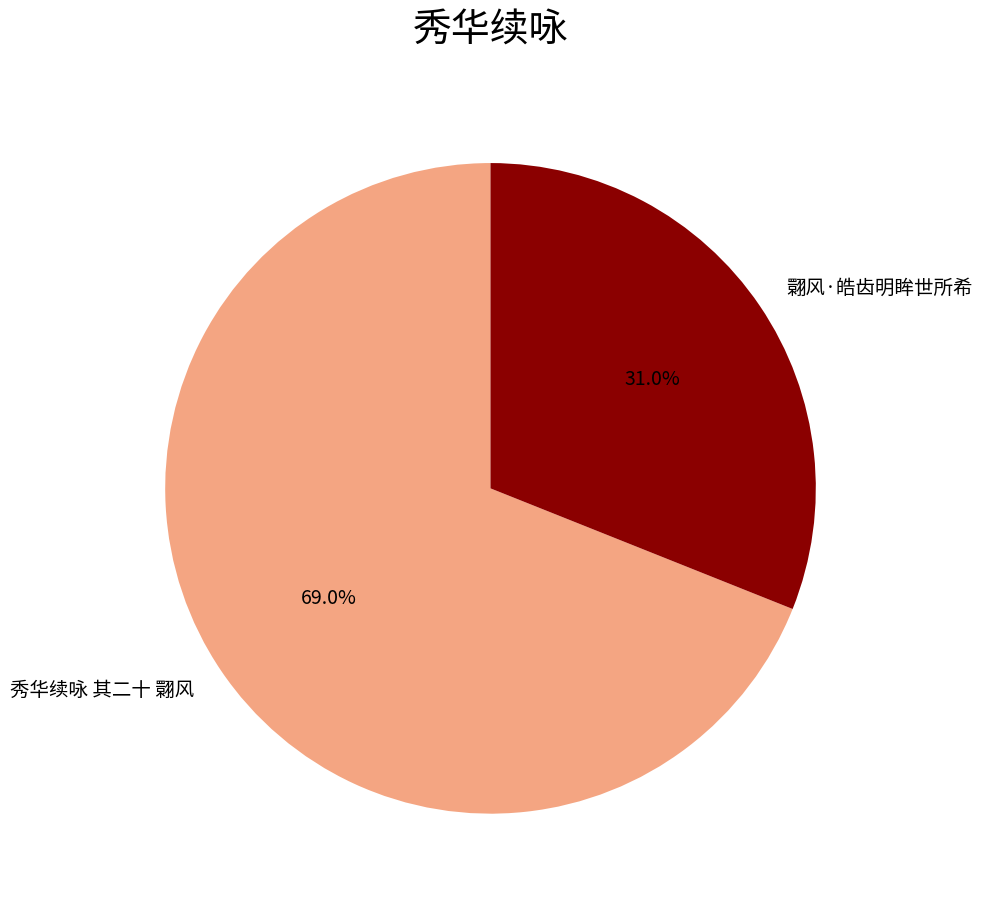

How much of the chart is everything except 秀华续咏 其二十 翾风?

31.0%